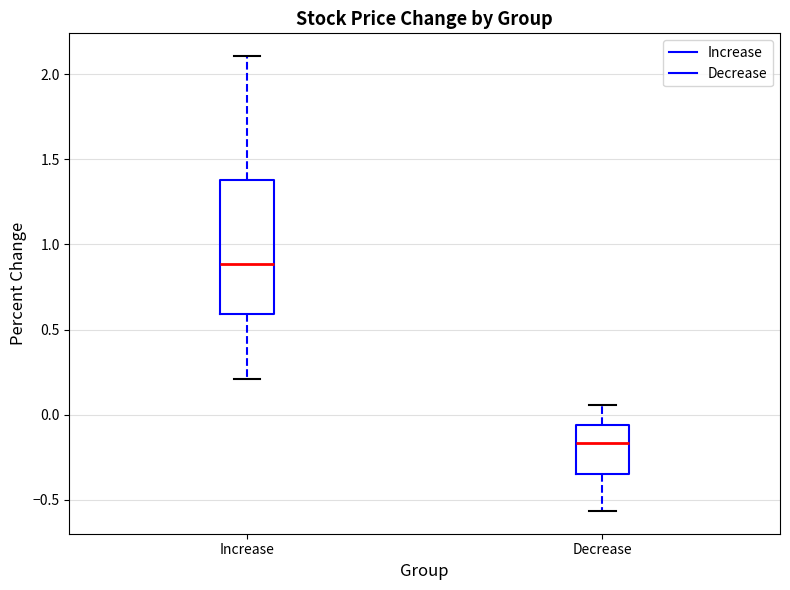

Which box is the tallest, from its lower edge to its upper edge?

Increase